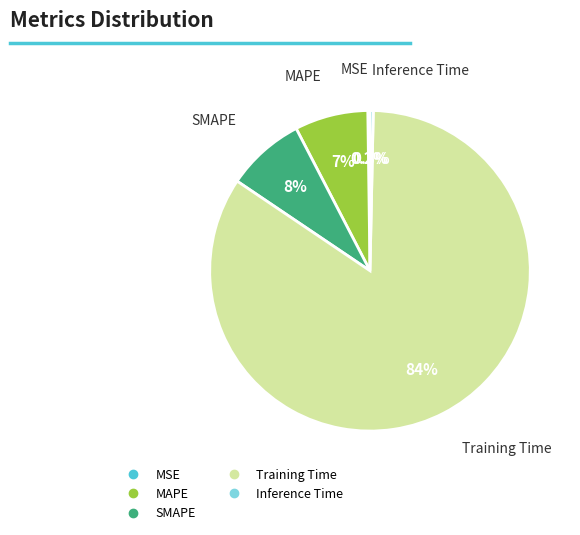

What percentage is NOT represented by Inference Time?

99.7%